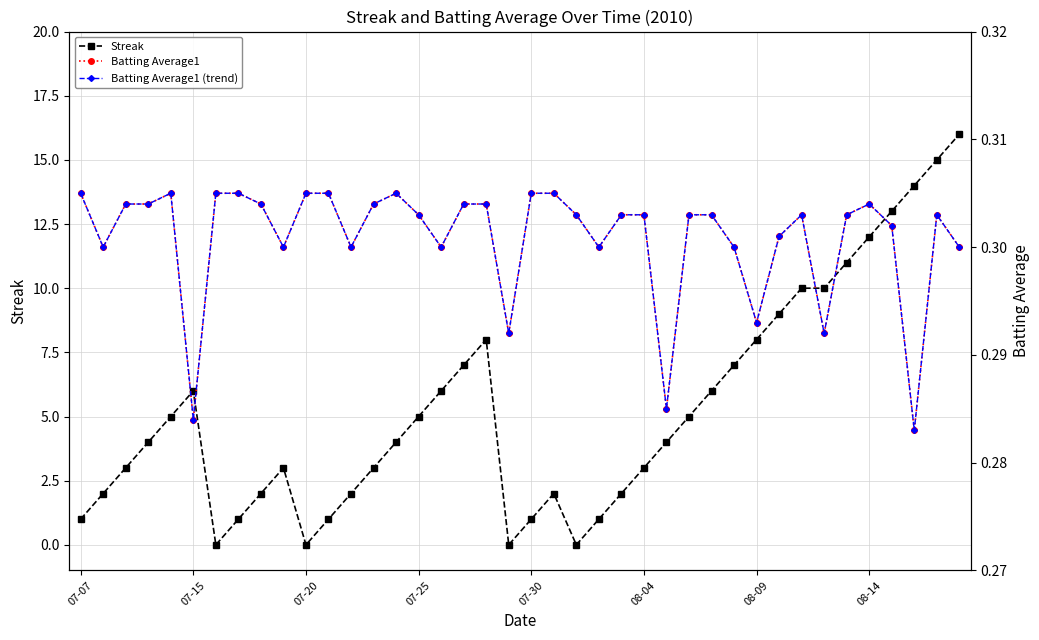

Is this an area chart (filled region under the line)?

No